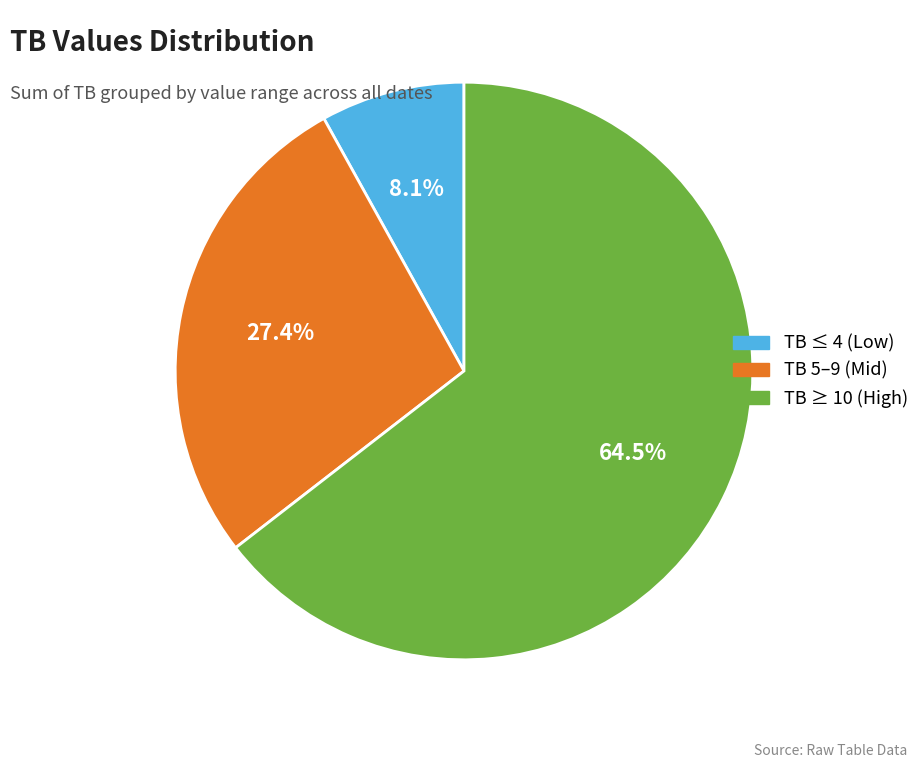

Which has a higher value, TB ≥ 10 (High) or TB 5–9 (Mid)?

TB ≥ 10 (High)